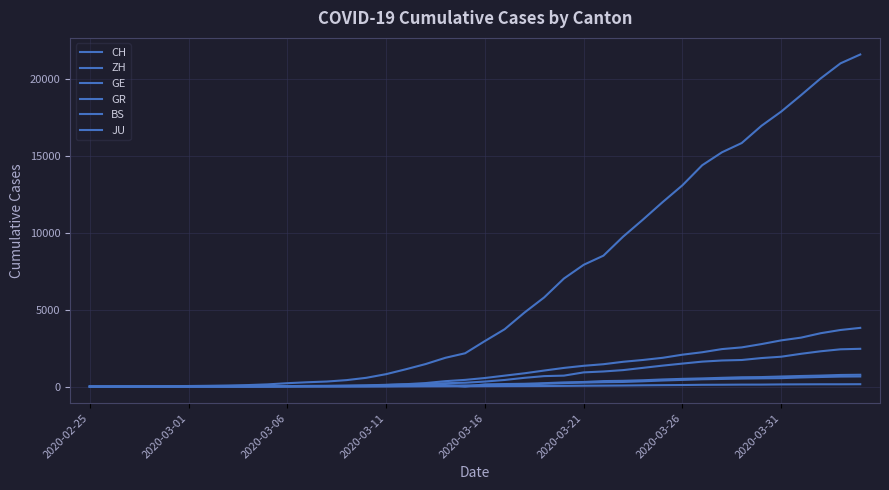

How many lines are shown in the chart?

6